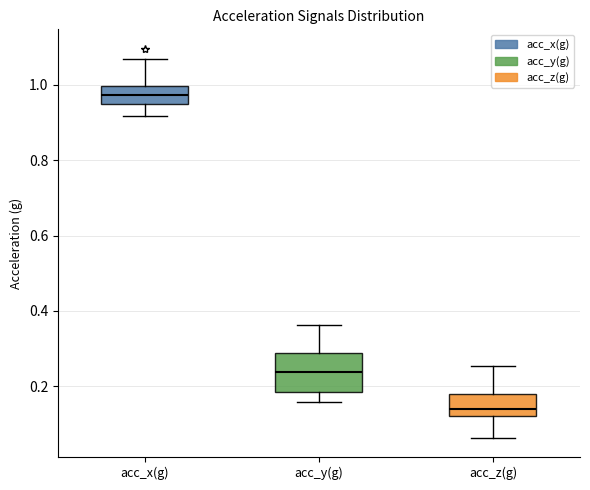

Reading left to right, read every box against the y-axis: the position of its median line, the range the box covers, and the ends of its whiskers. The values are not printed on the chart, so give them approximately, as read against the axis.

acc_x(g): median 0.98, box 0.94 to 1.00, whiskers 0.92 to 1.06
acc_y(g): median 0.24, box 0.18 to 0.28, whiskers 0.16 to 0.36
acc_z(g): median 0.14, box 0.12 to 0.18, whiskers 0.06 to 0.26